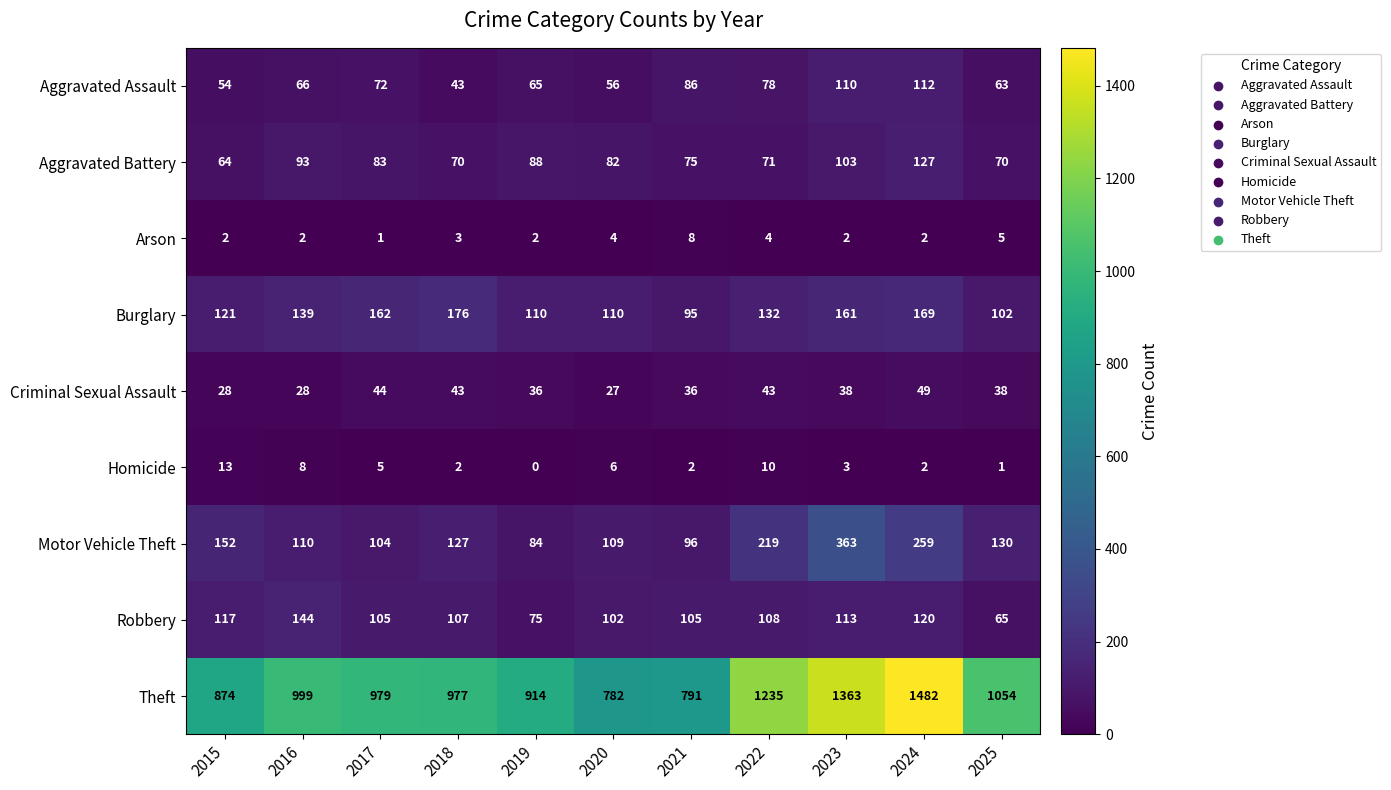

Which series changed the most between 2015 and 2019?

Motor Vehicle Theft